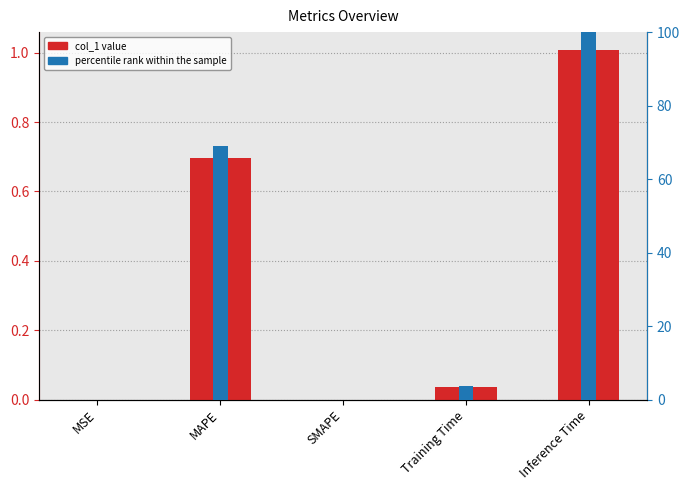

True or false: col_1 has a value of 0.0 at MSE.

False